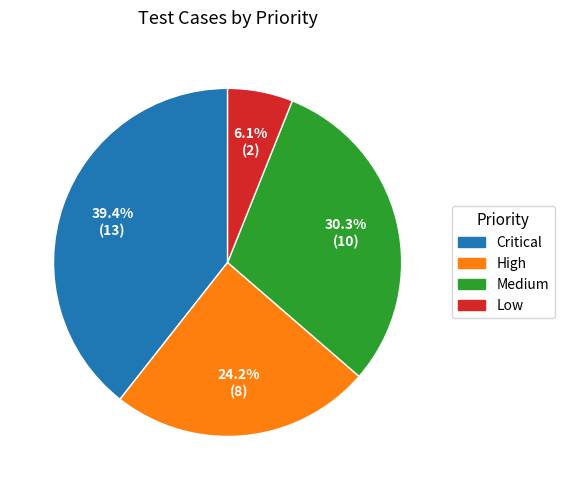

Rank the categories by value from highest to lowest.

Critical, Medium, High, Low